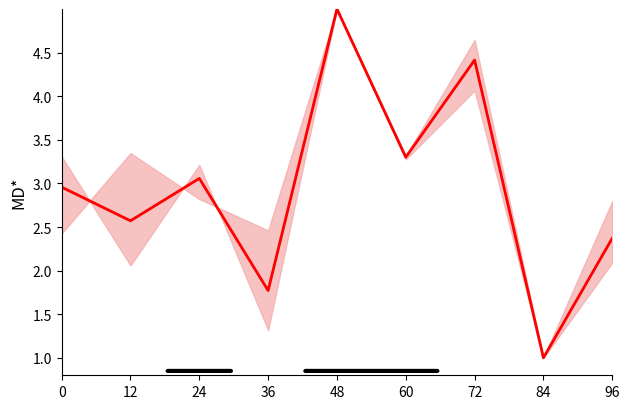

Count the number of values greater than 2.

7